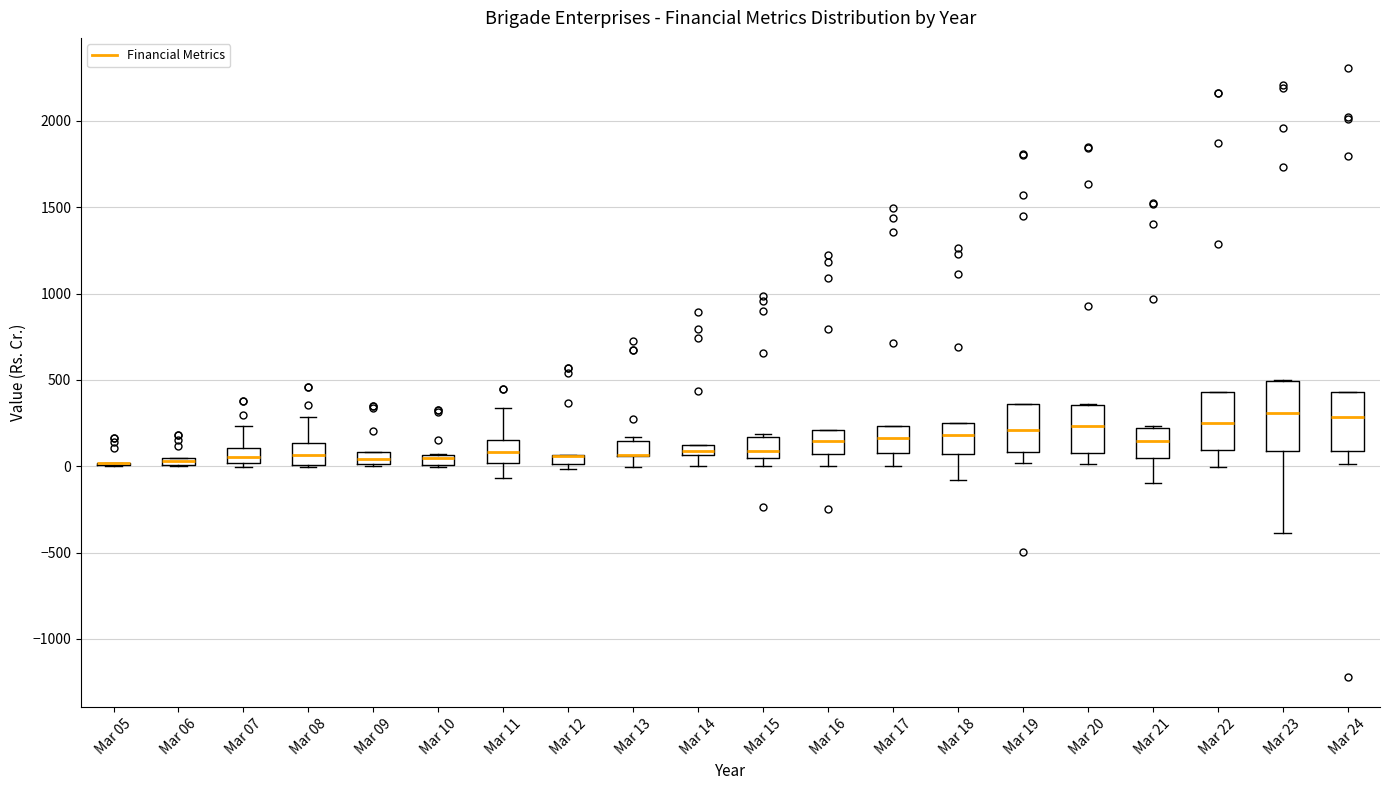

Where is the lower edge of the box for Mar 10 on the y-axis? The values are not printed on the chart, so give them approximately, as read against the axis.

0